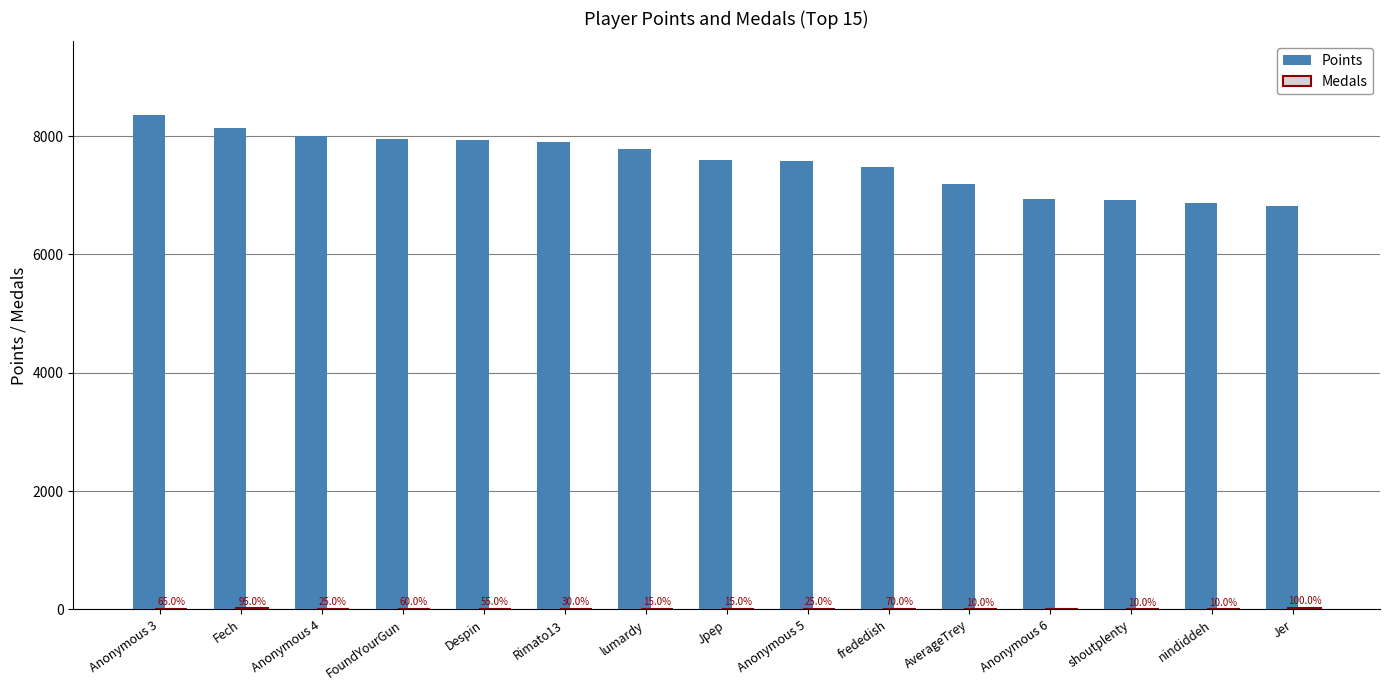

Between Despin and nindiddeh, which series saw the biggest shift?

Points